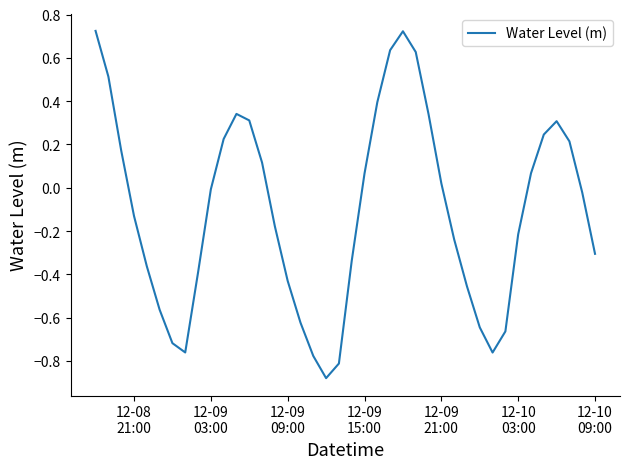

What is the difference between the maximum and minimum values?

1.6